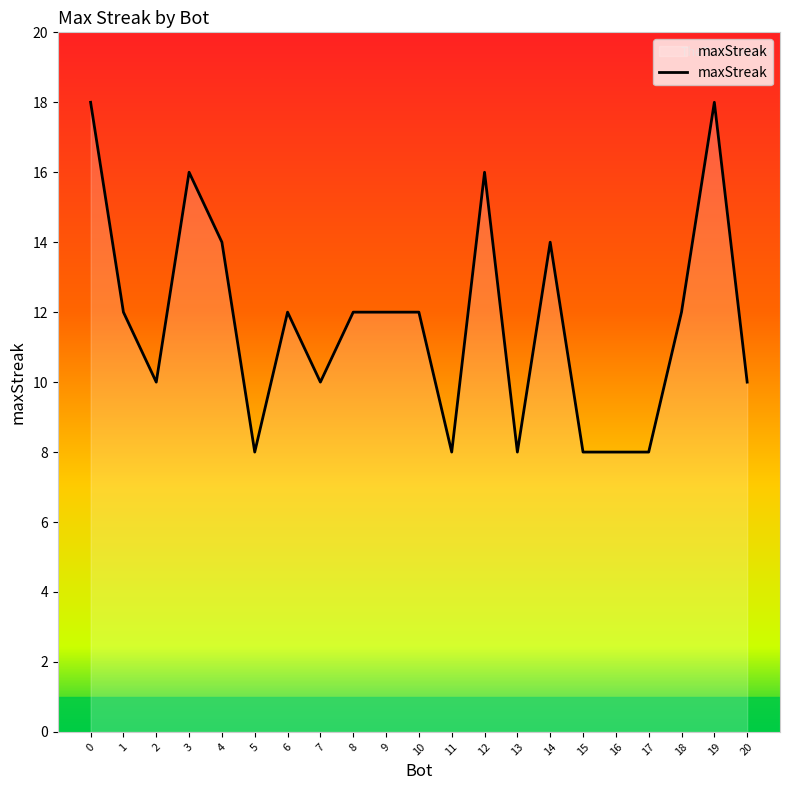

What is the difference between the second highest and second lowest values?

10